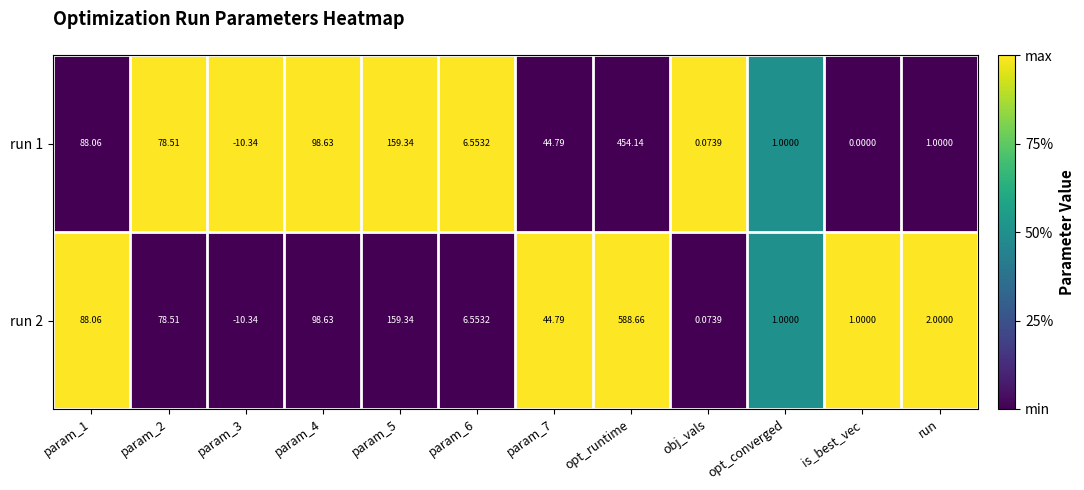

Which label corresponds to the largest value in the chart?

opt_runtime